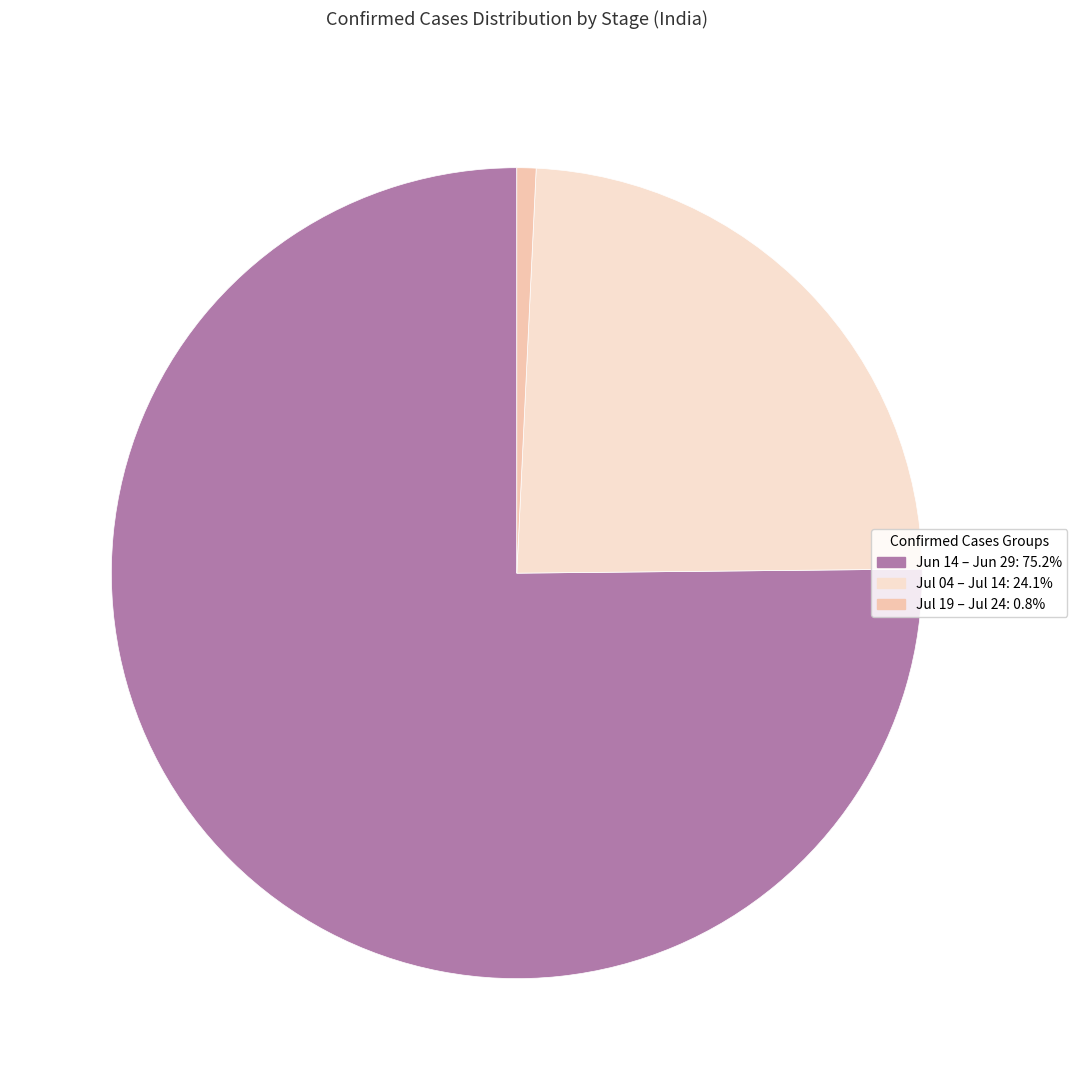

Does any single category account for the majority?

Yes